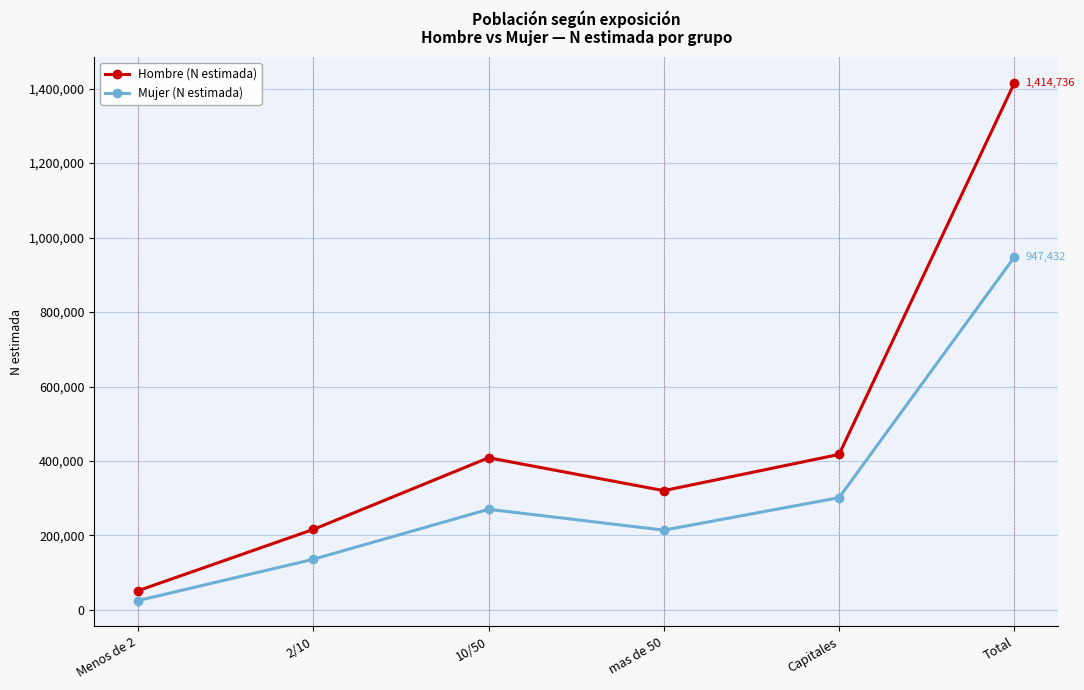

True or false: Hombre (N estimada) and Mujer (N estimada) cross at least once.

False